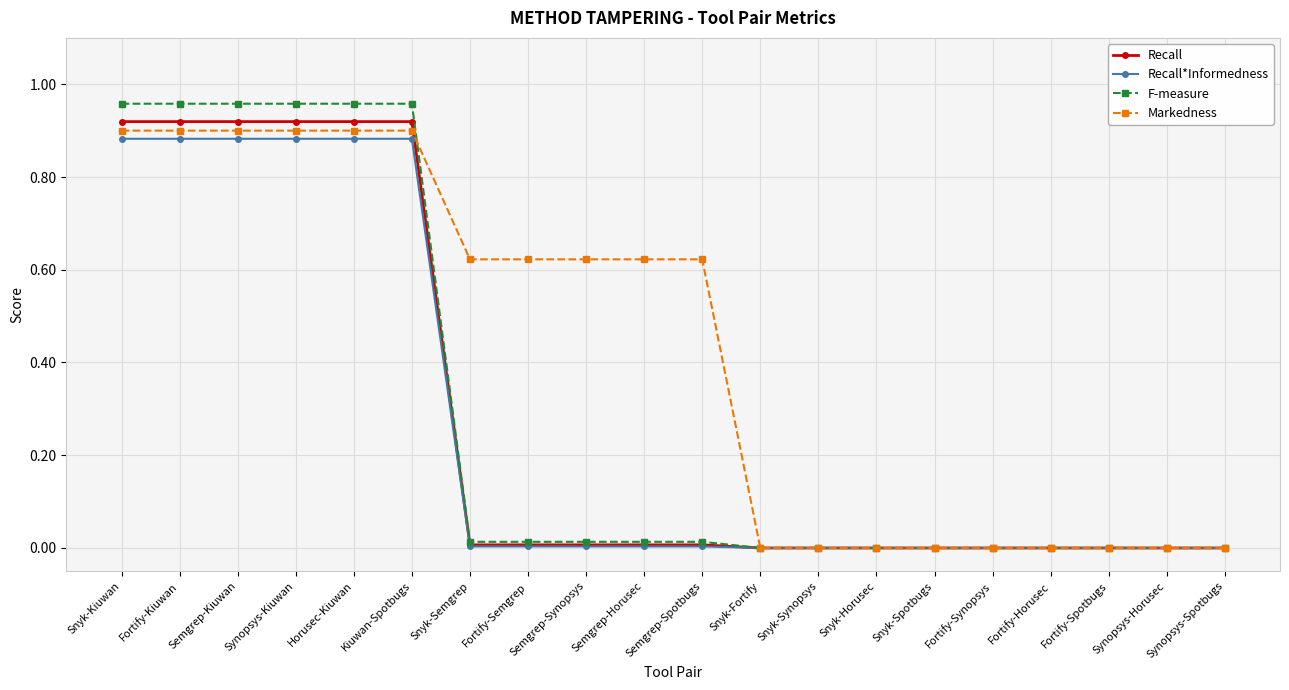

Which series has the largest total across all categories?

Markedness